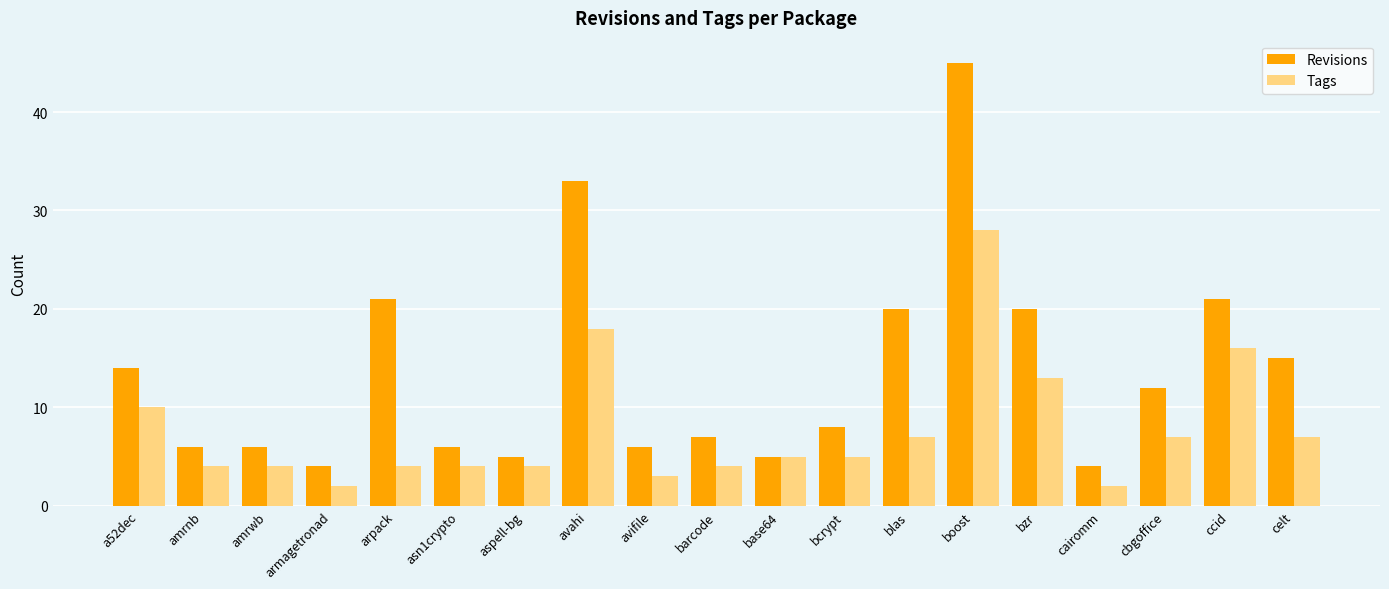

Reading left to right, what are all the values shown in this chart?

Revisions: a52dec=14	amrnb=6	amrwb=6	armagetronad=4	arpack=21	asn1crypto=6	aspell-bg=5	avahi=33	avifile=6	barcode=7	base64=5	bcrypt=8	blas=20	boost=45	bzr=20	cairomm=4	cbgoffice=12	ccid=21	celt=15
Tags: a52dec=10	amrnb=4	amrwb=4	armagetronad=2	arpack=4	asn1crypto=4	aspell-bg=4	avahi=18	avifile=3	barcode=4	base64=5	bcrypt=5	blas=7	boost=28	bzr=13	cairomm=2	cbgoffice=7	ccid=16	celt=7